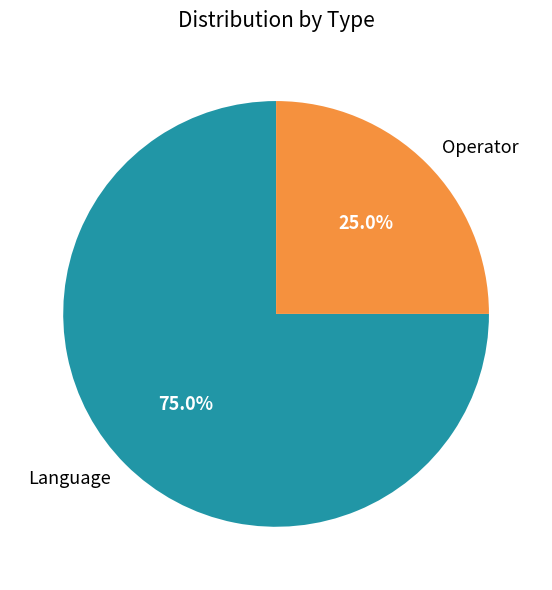

The Language slice represents 75% of the pie. True or false?

True